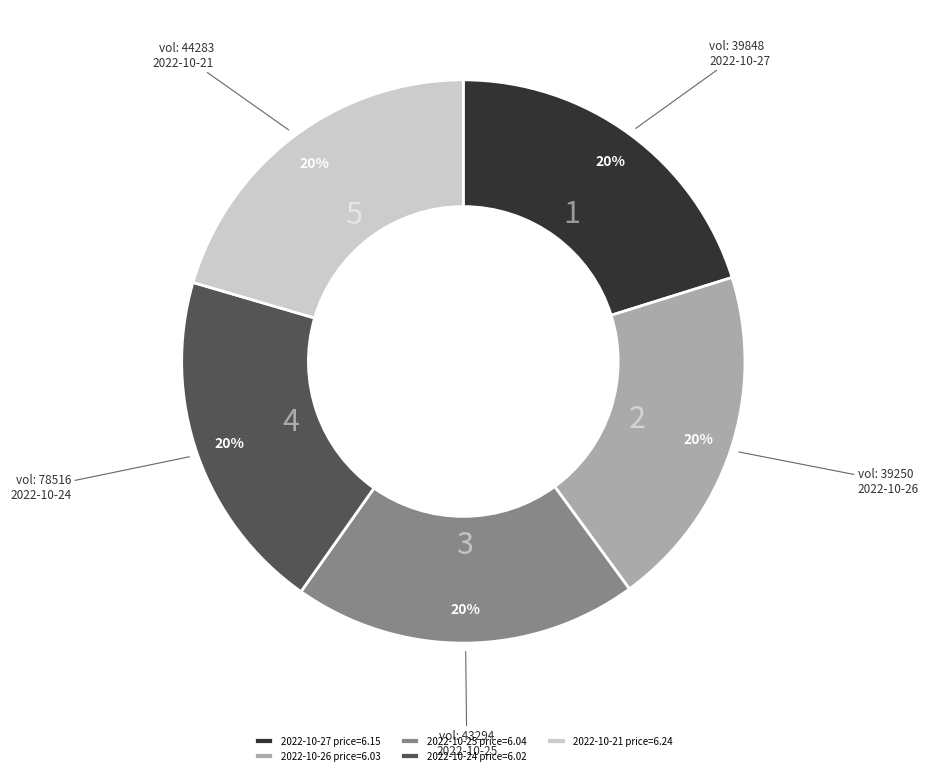

The 2022-10-26 price=6.03 slice represents 20% of the pie. True or false?

True